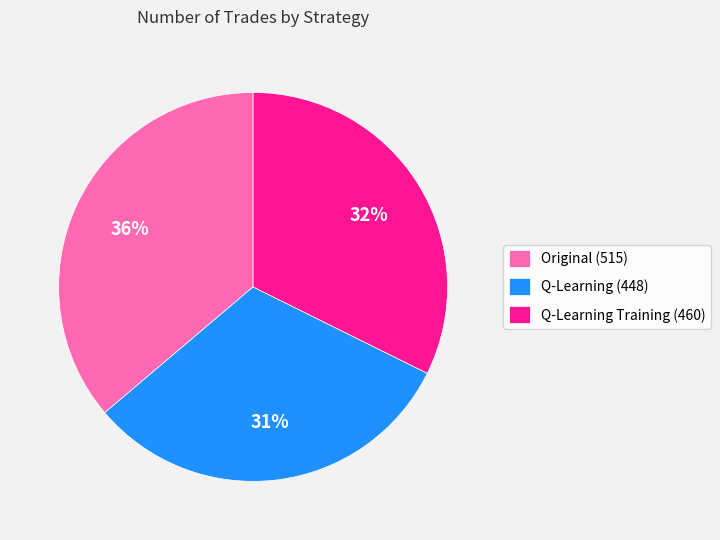

How many segments does this pie chart have?

3